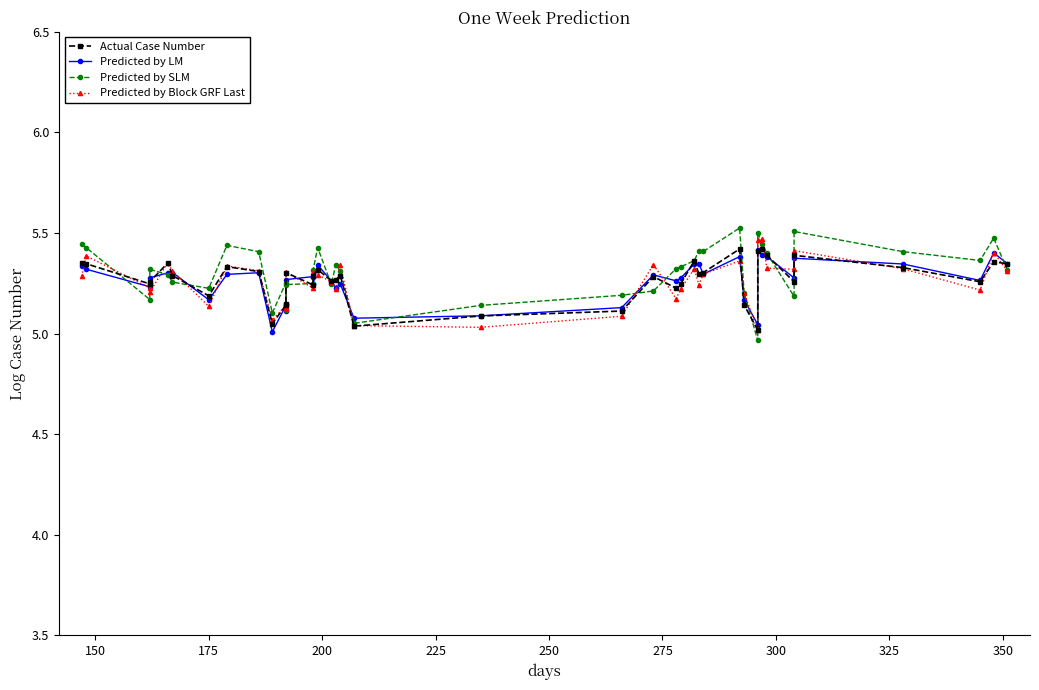

What is the maximum value for Actual Case Number?

5.4